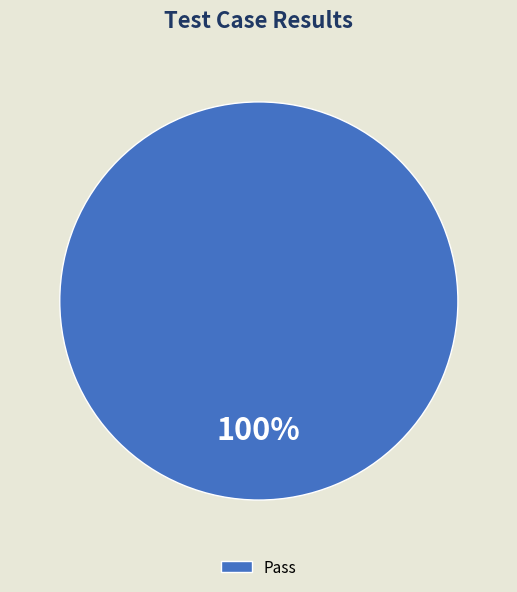

Rank the categories by value from lowest to highest.

Pass